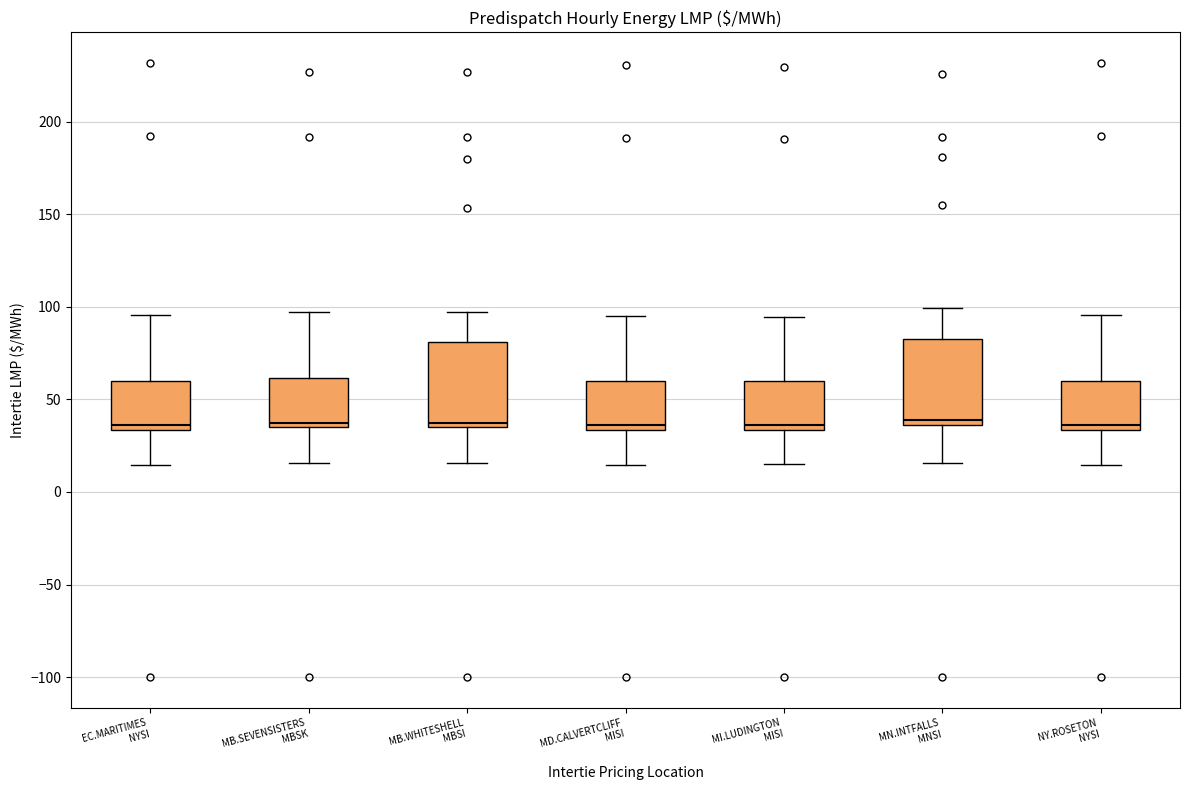

Reading left to right, transcribe this box plot: for each box, give where its median line is, the range the box spans, and where its two whiskers end, as read against the y-axis. The values are not printed on the chart, so give them approximately, as read against the axis.

EC.MARITIMES NYSI: median 35 (just above the box's lower edge), box 35 to 60, whiskers 15 to 95
MB.SEVENSISTERS MBSK: median 35 (just above the box's lower edge), box 35 to 60, whiskers 15 to 95
MB.WHITESHELL MBSI: median 40, box 35 to 80, whiskers 15 to 95
MD.CALVERTCLIFF MISI: median 35 (just above the box's lower edge), box 35 to 60, whiskers 15 to 95
MI.LUDINGTON MISI: median 35 (just above the box's lower edge), box 35 to 60, whiskers 15 to 95
MN.INTFALLS MNSI: median 40, box 35 to 85, whiskers 15 to 100
NY.ROSETON NYSI: median 35 (just above the box's lower edge), box 35 to 60, whiskers 15 to 95